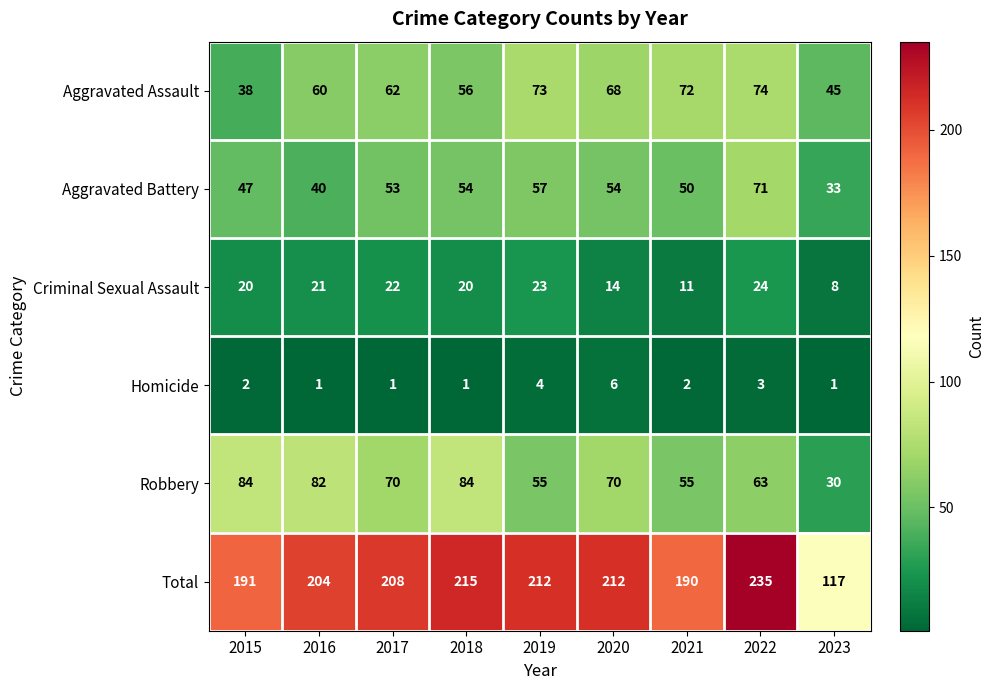

What is the difference between the Aggravated Assault values at 2020 and 2021?

4